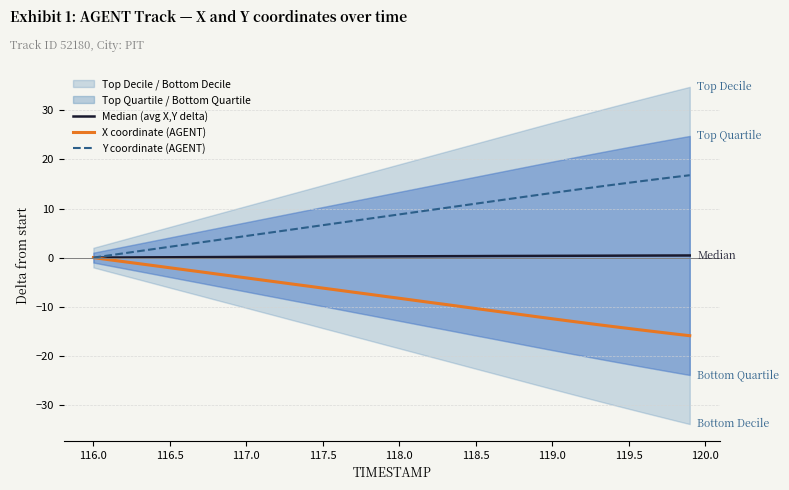

True or false: Y coordinate (AGENT) has a value of 6.6 at 117.5.

True